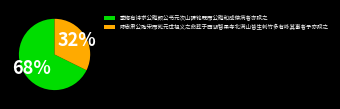

Is it true that 陈忠肃公殉宋而死元世祖义之命葬于西湖智果寺北满山皆生刺竹多有咏其事者予亦赋之 is 19% of the pie?

False